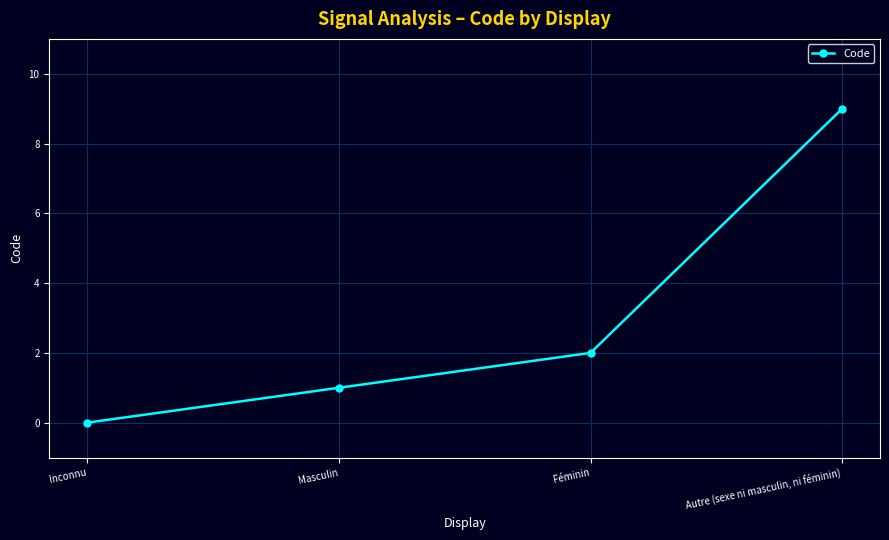

What is the difference between the second highest and minimum values?

2